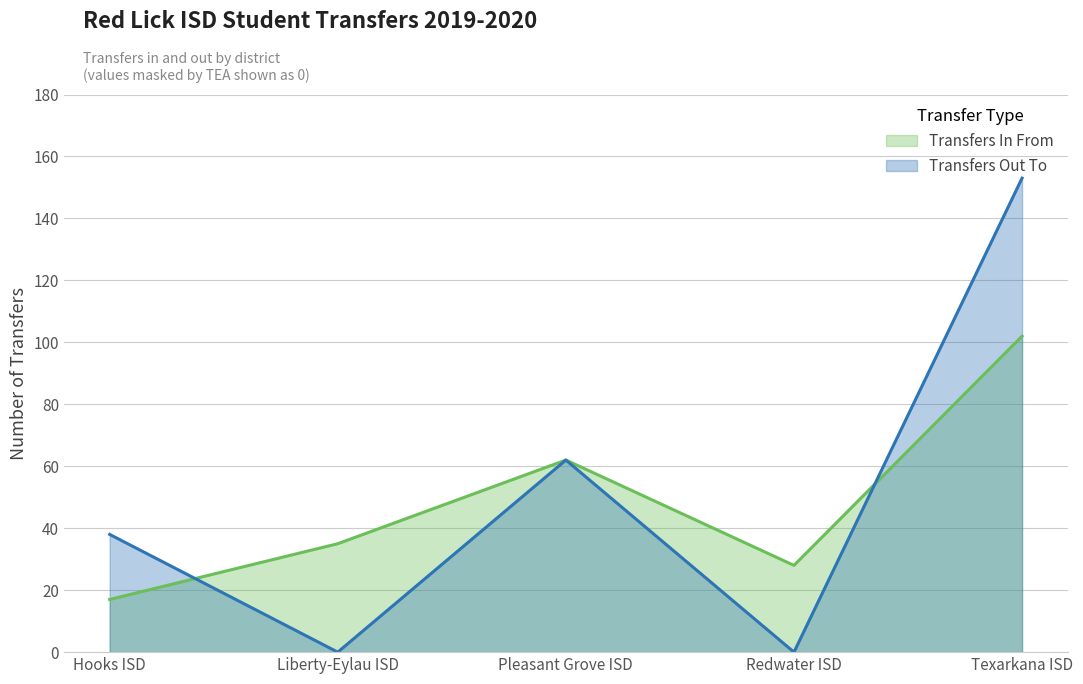

Does the chart display data point markers on the line(s)?

No